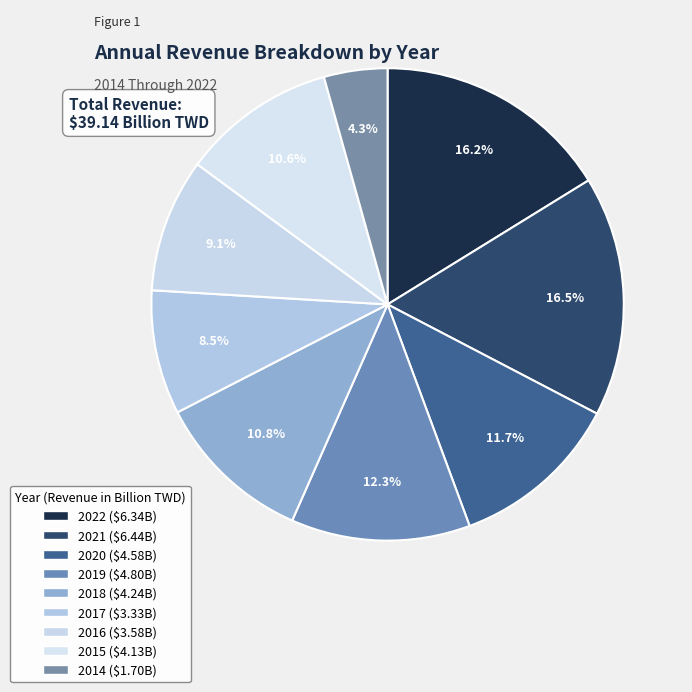

Is it true that 2019 is 6% of the pie?

False